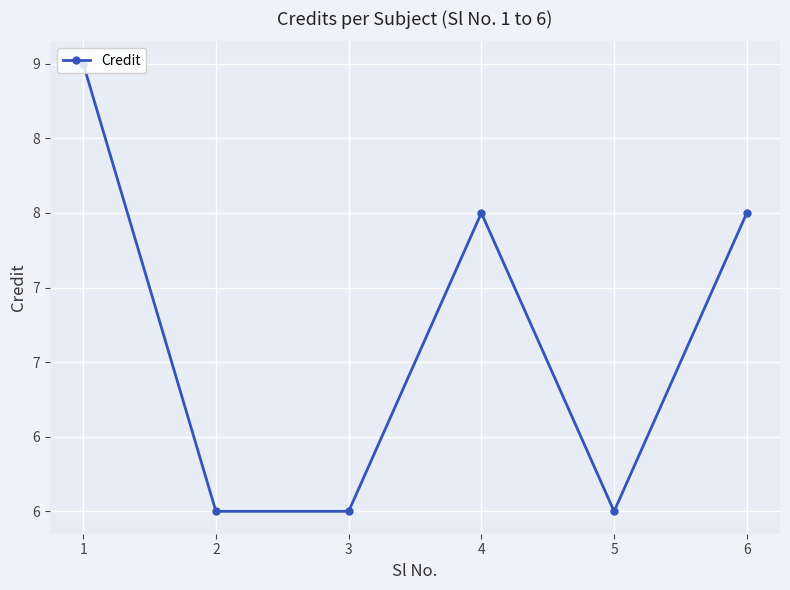

Is this an area chart (filled region under the line)?

No